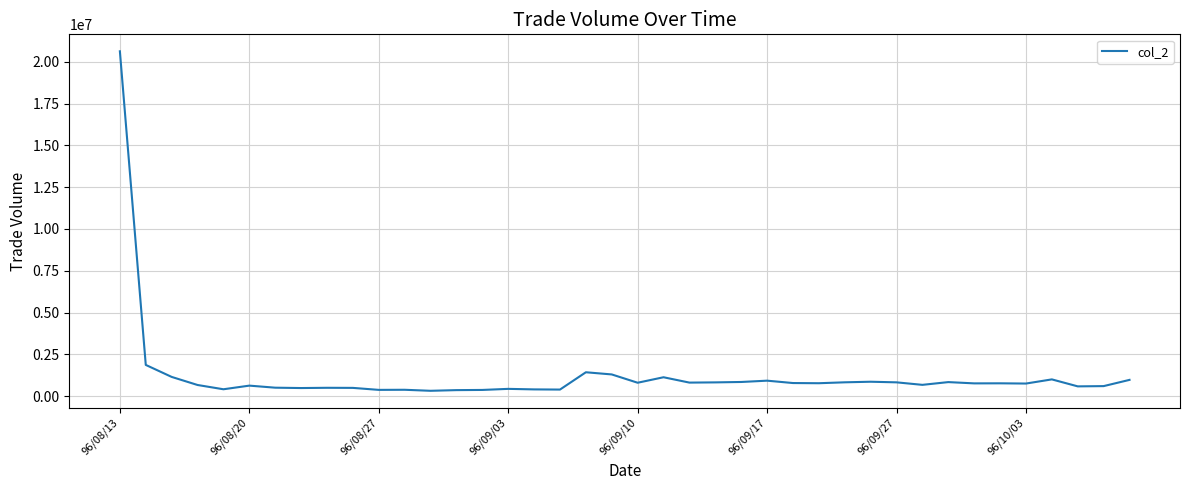

What is the maximum value shown in the chart?

20634410